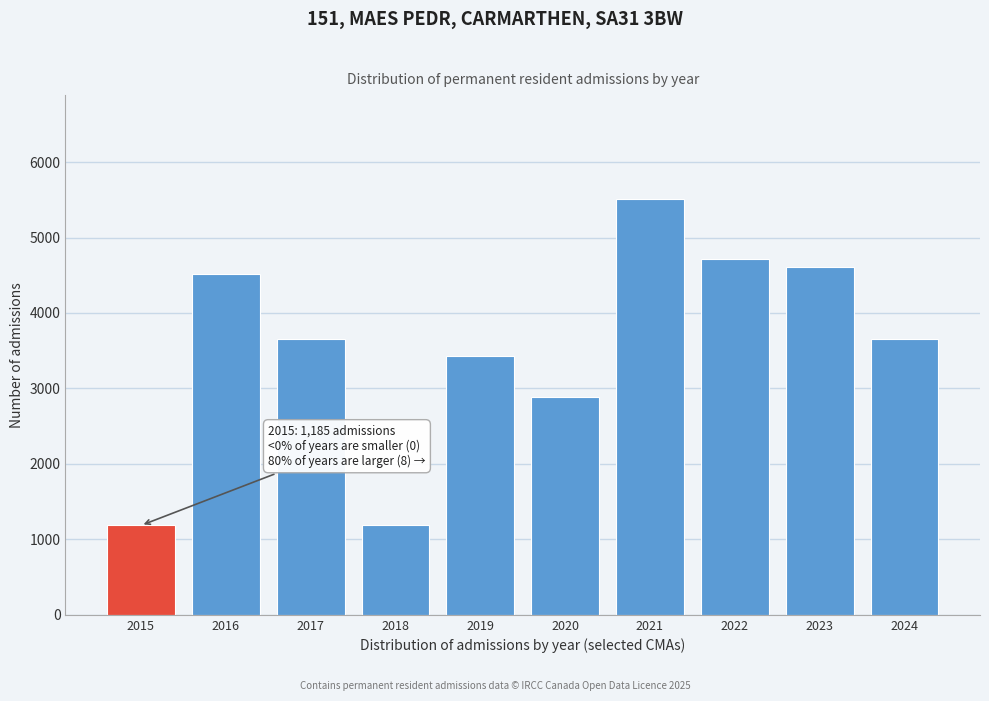

Reading left to right, what are all the values shown in this chart?

2015=1185	2016=4515	2017=3660	2018=1185	2019=3425	2020=2890	2021=5510	2022=4715	2023=4610	2024=3660